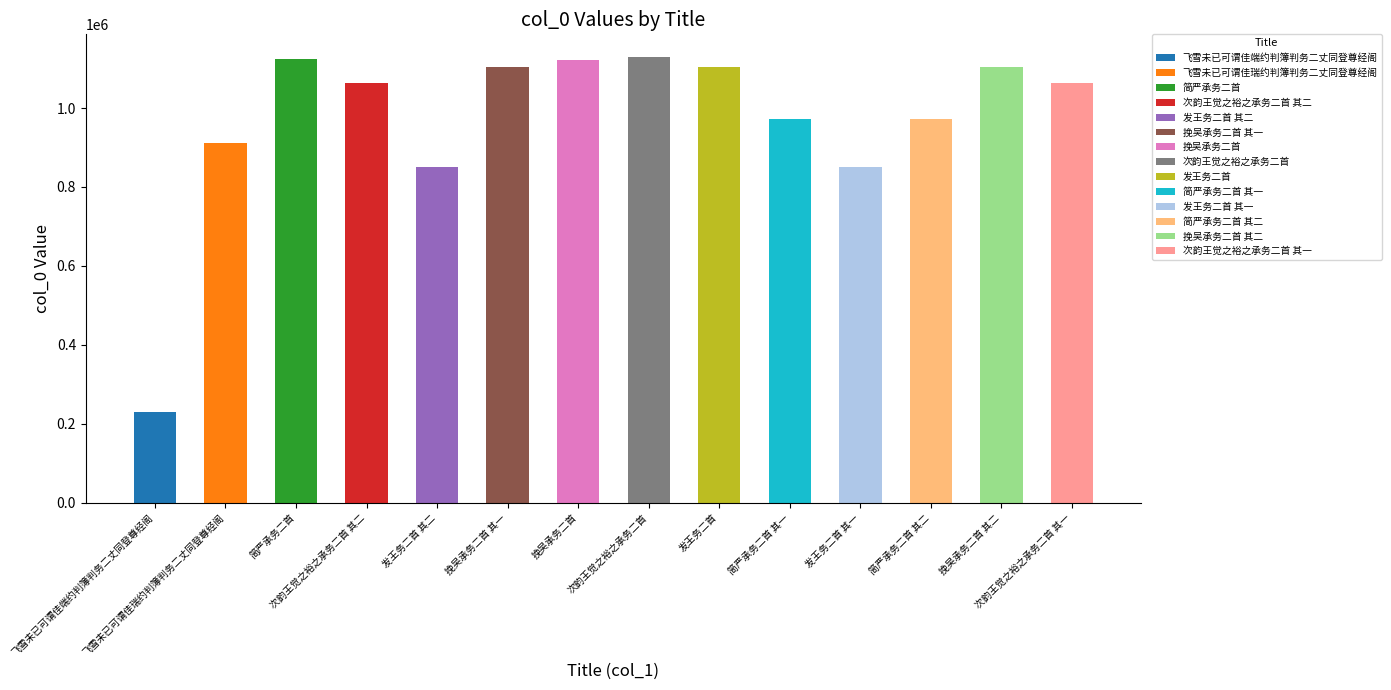

List the labels in order of value, smallest first.

飞雪未已可谓佳端约判簿判务二丈同登尊经阁, 发王务二首 其二, 发王务二首 其一, 飞雪未已可谓佳瑞约判簿判务二丈同登尊经阁, 简严承务二首 其二, 简严承务二首 其一, 次韵王觉之裕之承务二首 其一, 次韵王觉之裕之承务二首 其二, 挽吴承务二首 其一, 挽吴承务二首 其二, 发王务二首, 挽吴承务二首, 简严承务二首, 次韵王觉之裕之承务二首